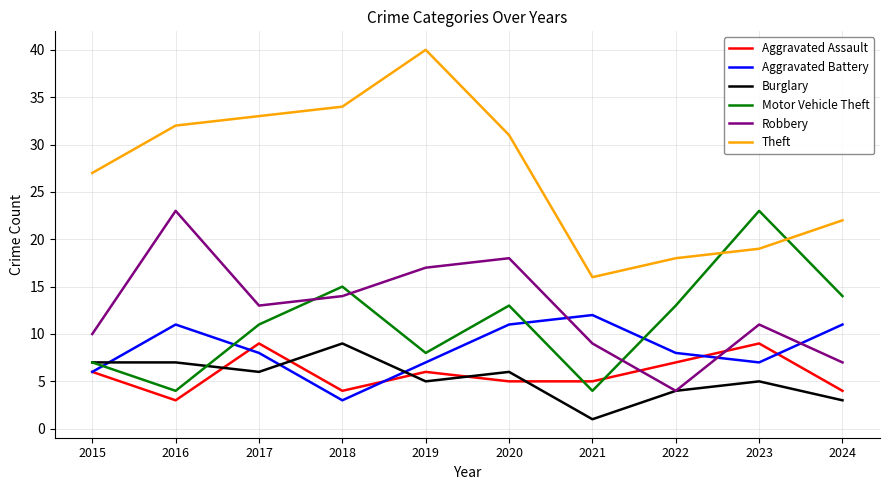

Is this an area chart (filled region under the line)?

No